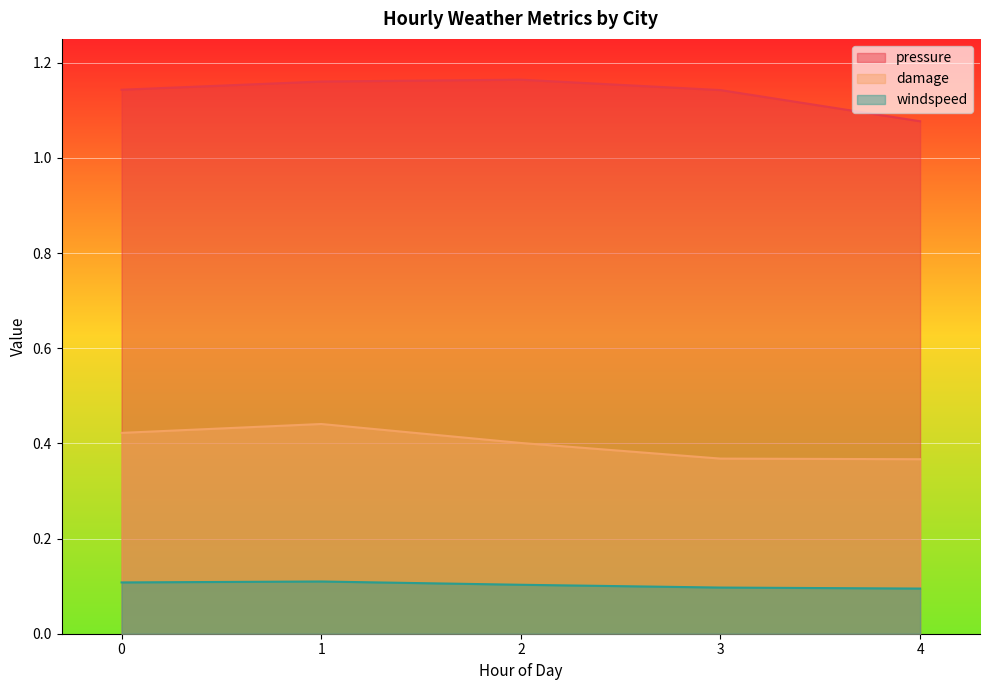

Which series has the largest total across all categories?

pressure